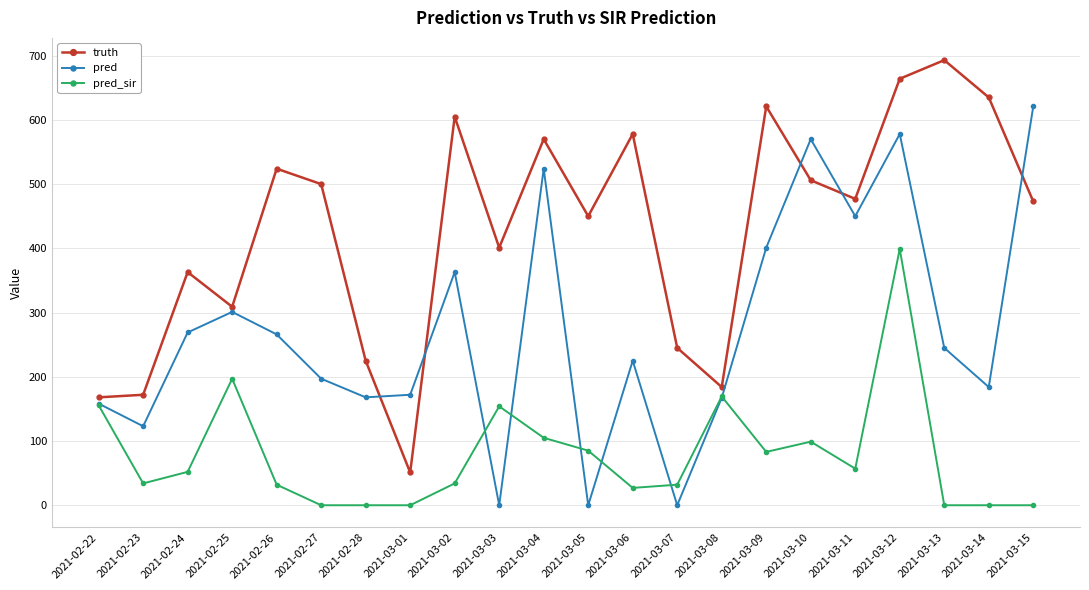

True or false: truth and pred_sir intersect in this chart.

False